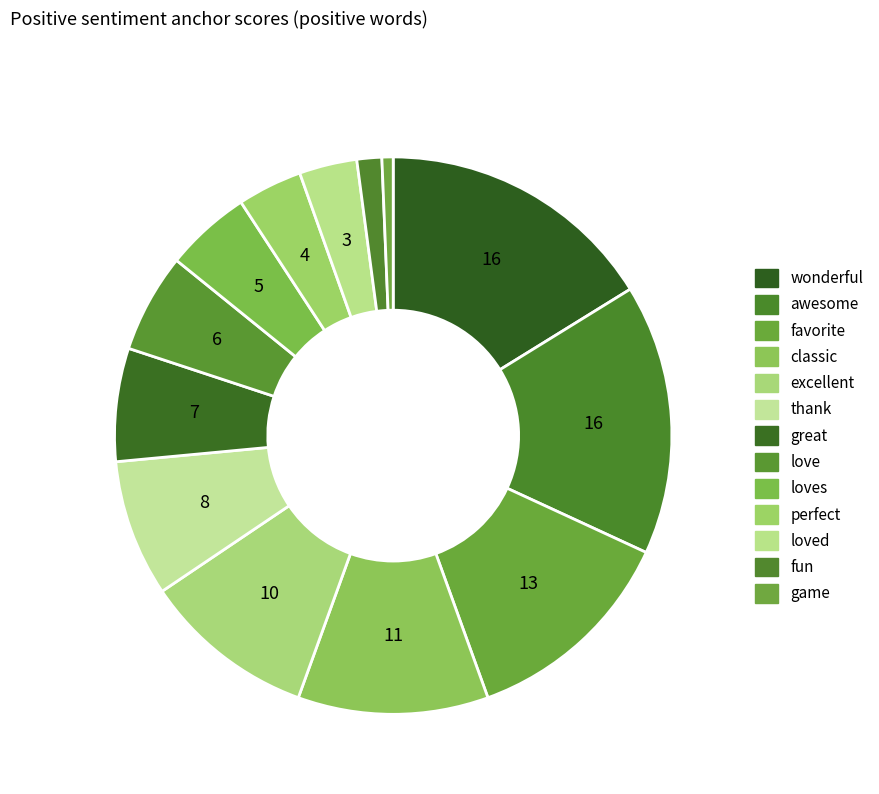

What is the largest slice in the pie chart?

wonderful